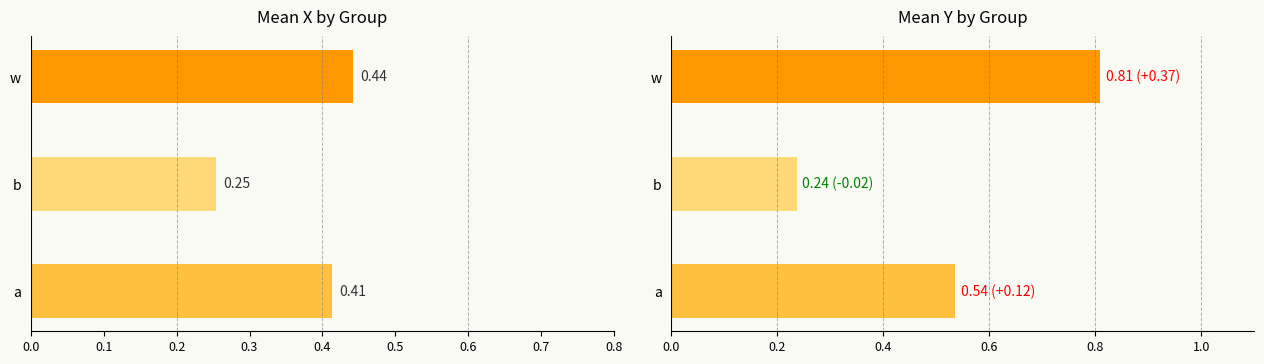

Count the number of data series in this chart.

2